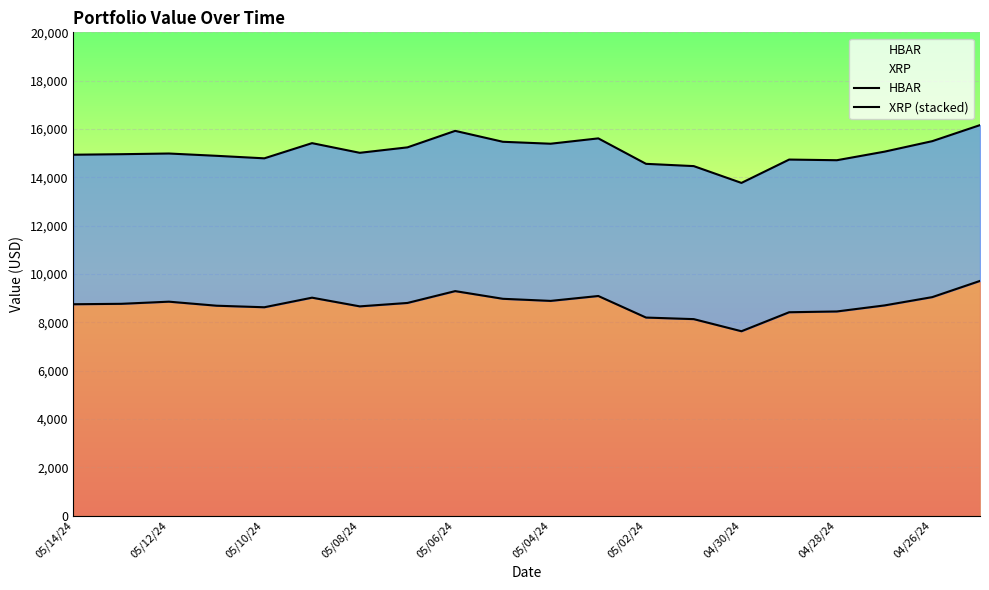

What are all the series names shown in the legend?

HBAR, XRP (stacked)